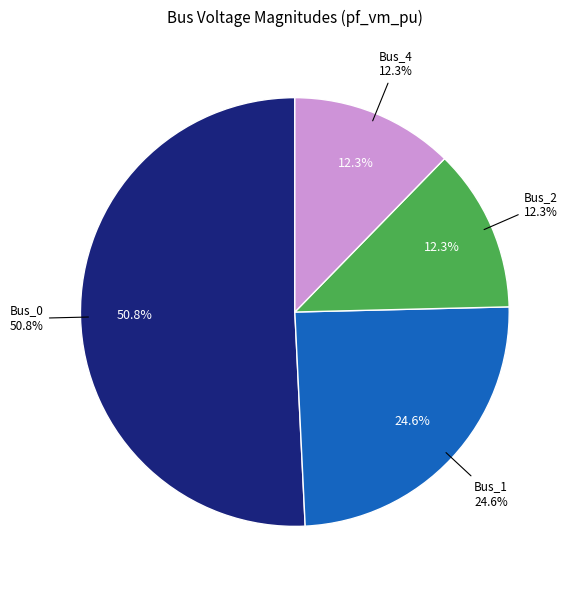

To the nearest percent, what is the average slice percentage?

25%